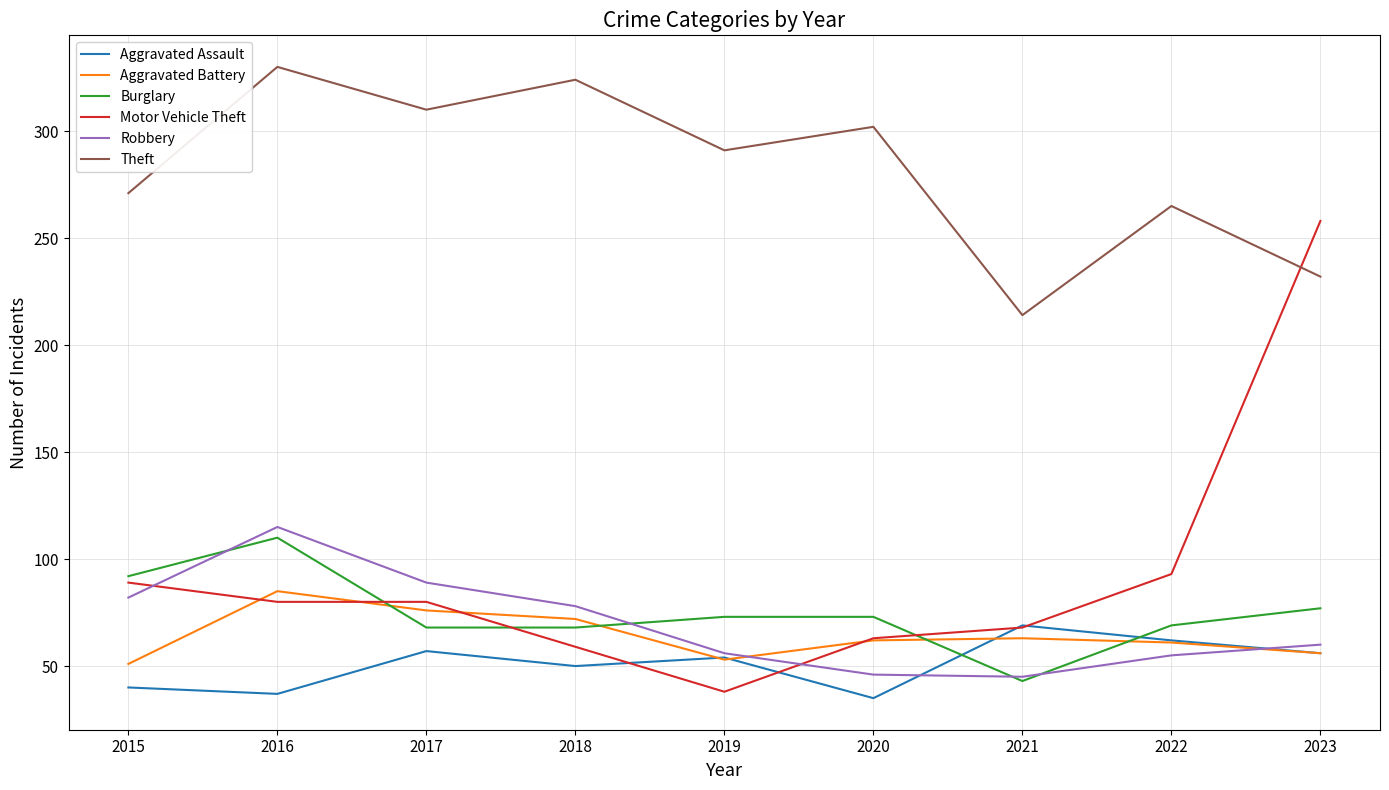

Read the Burglary value at 2015.

92